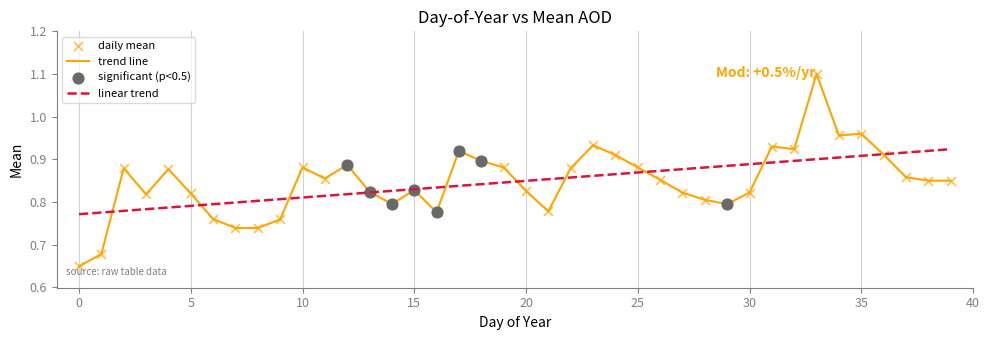

Which series has the largest range (max minus min)?

trend line